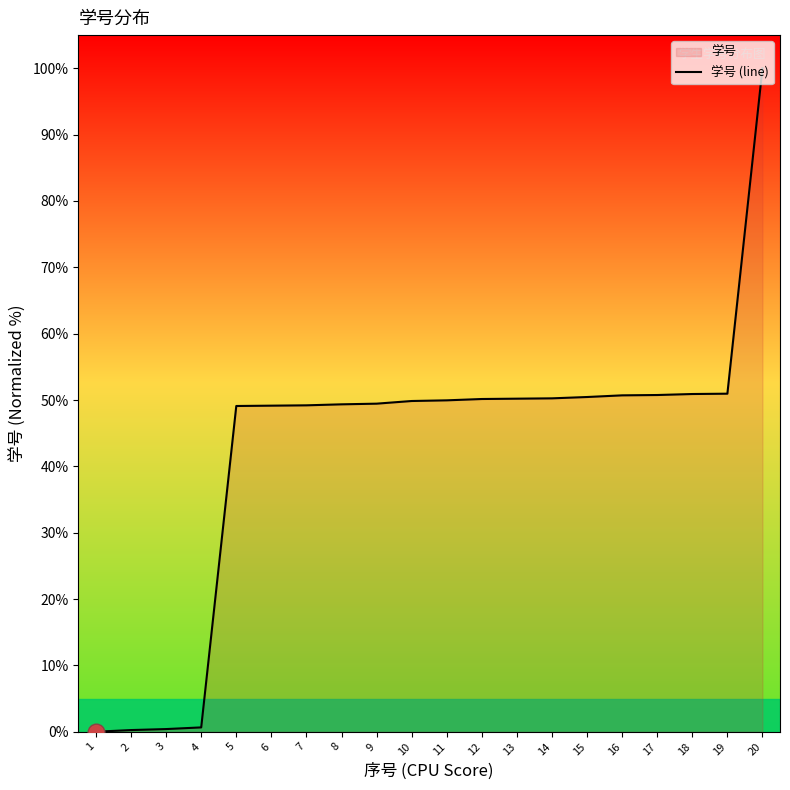

Read the value at 20.

100.0